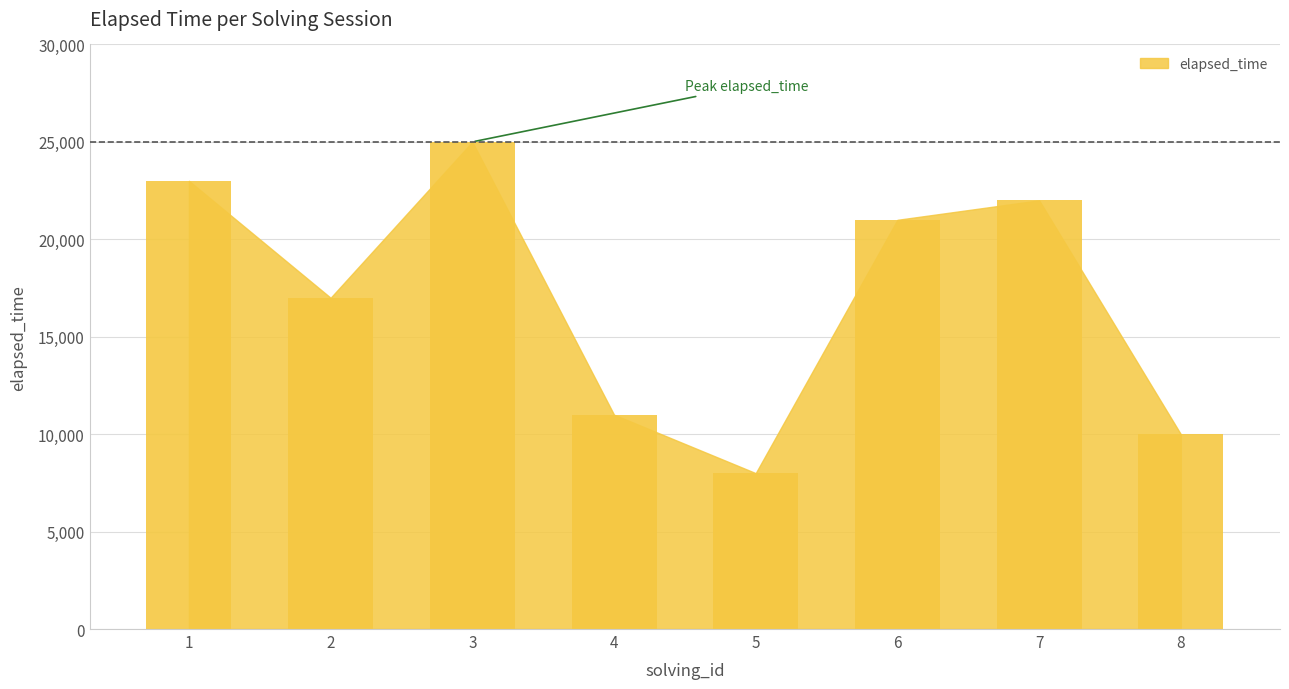

What is the value of the 8th bar from the left?

10000